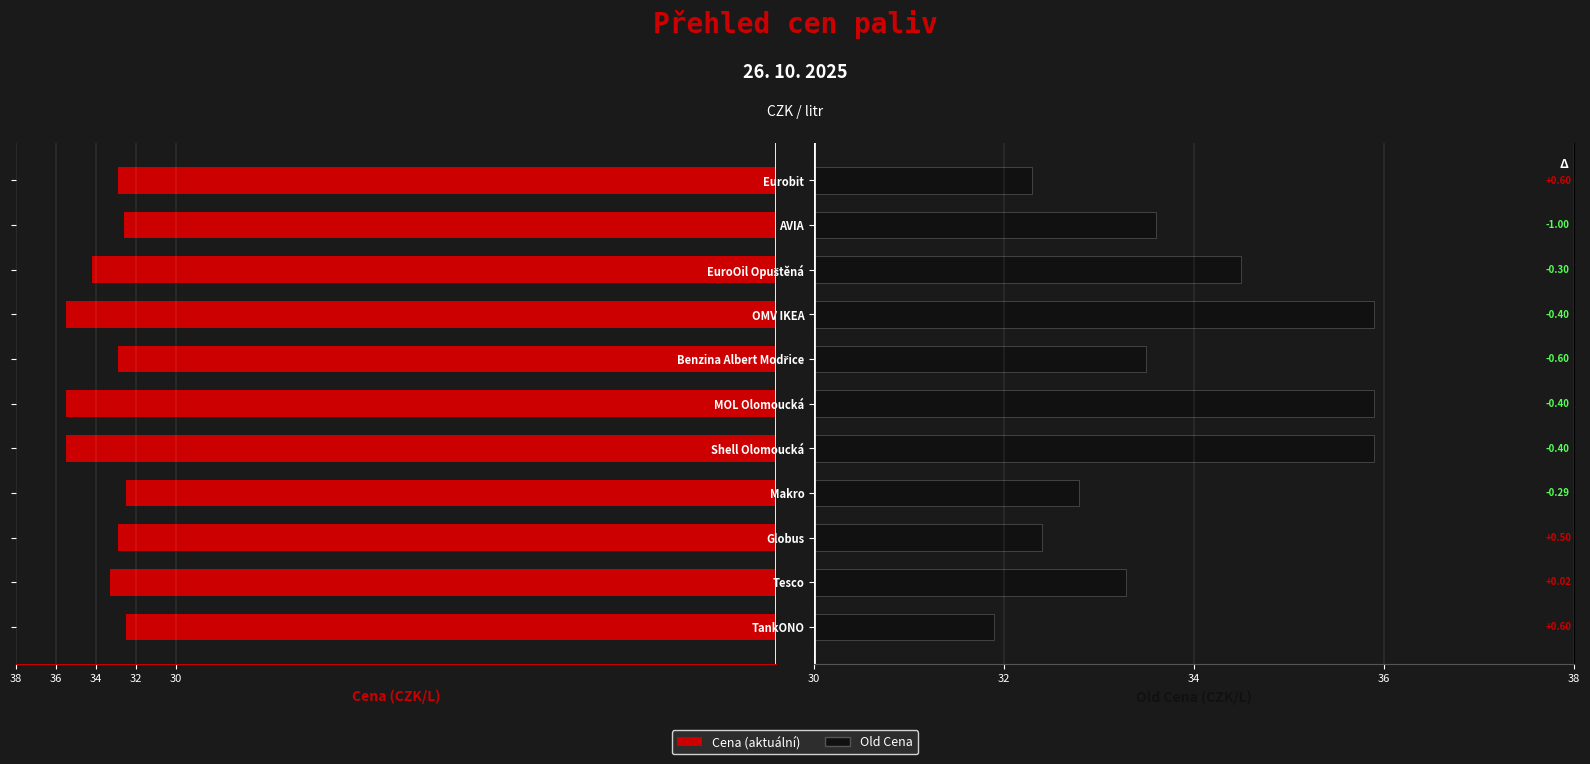

The value of Cena at Eurobit is -53.0. True or false?

False